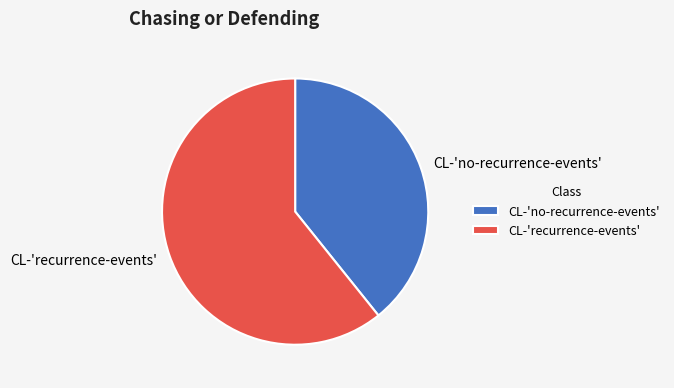

Which has a higher value, CL-'recurrence-events' or CL-'no-recurrence-events'?

CL-'recurrence-events'